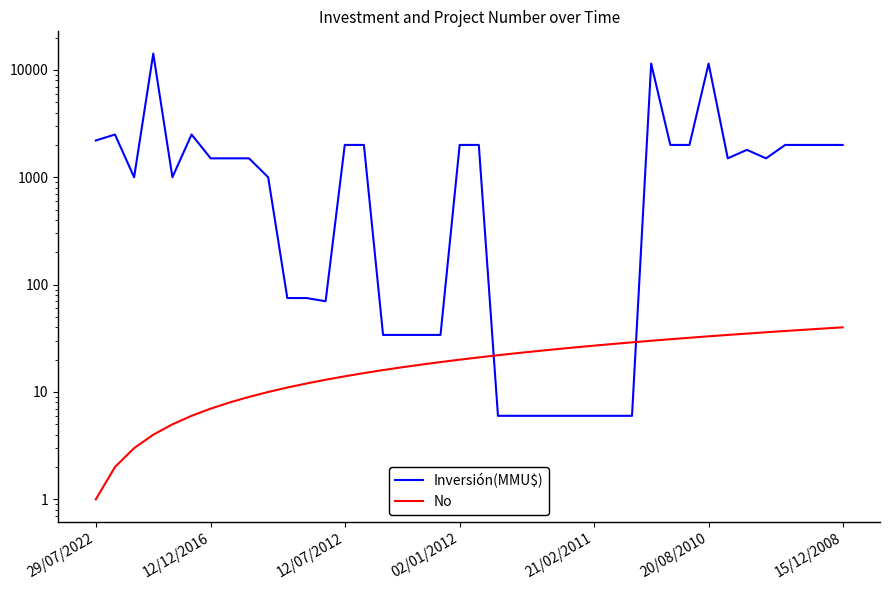

What is the minimum value for No?

1